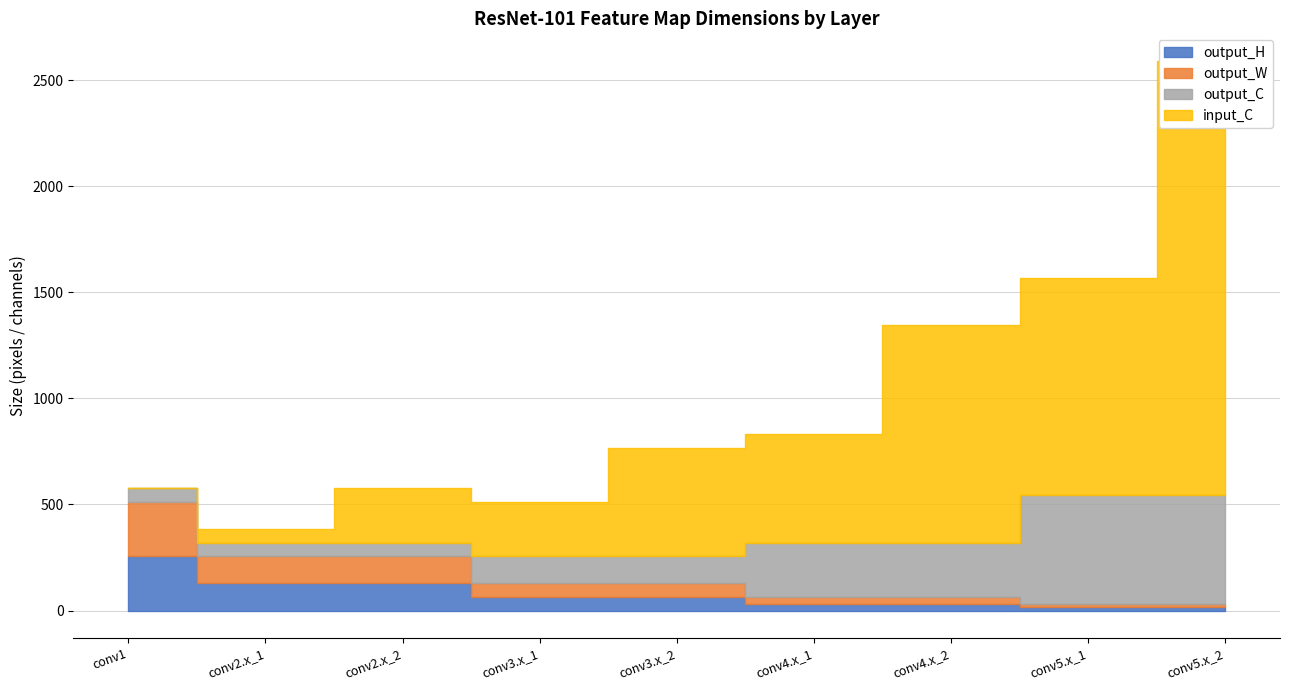

Read the input_C value at conv4.x_2, to the nearest 10.

1020